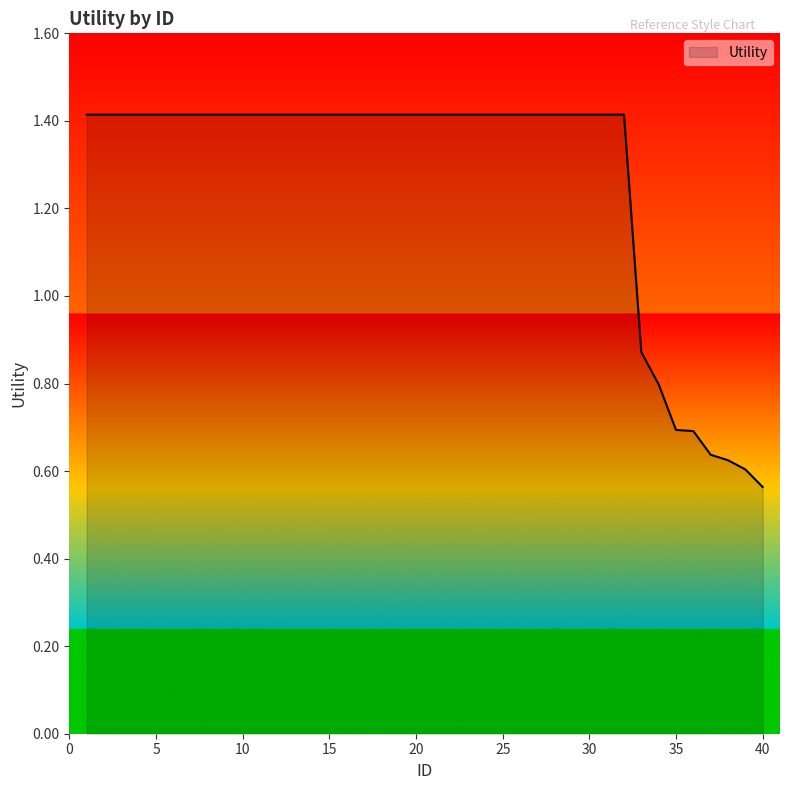

What is the maximum value shown in the chart?

1.4